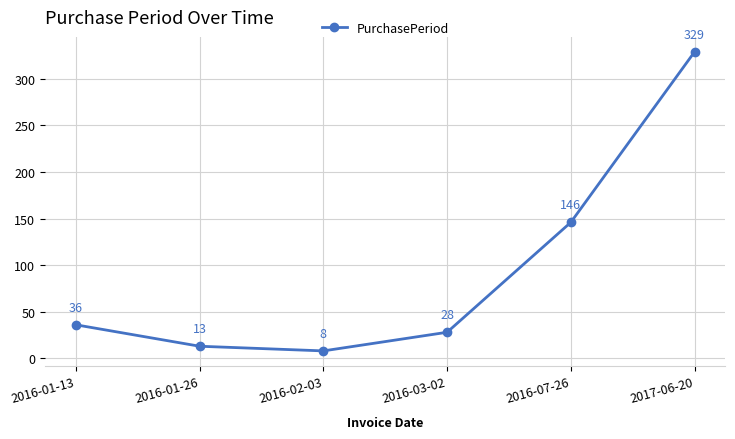

Rank the categories by value from highest to lowest.

2017-06-20, 2016-07-26, 2016-01-13, 2016-03-02, 2016-01-26, 2016-02-03